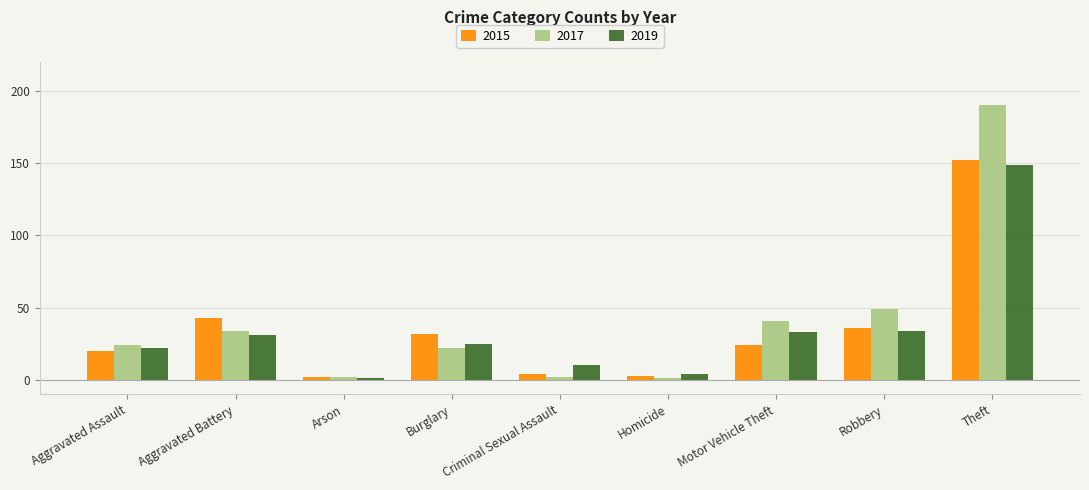

Which series has the largest range (max minus min)?

2017